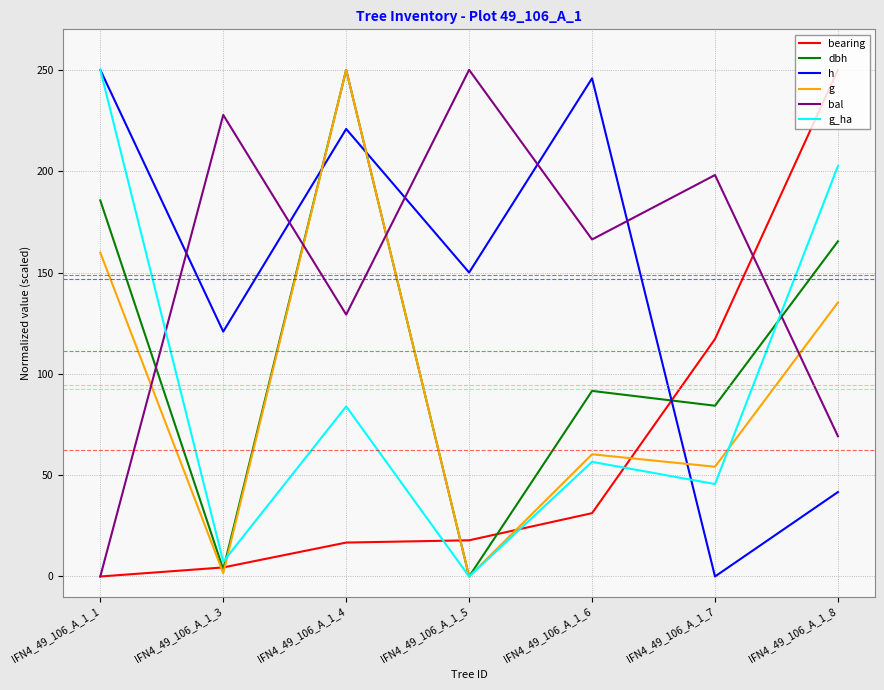

What is the difference between the dbh values at IFN4_49_106_A_1_6 and IFN4_49_106_A_1_7?

7.3